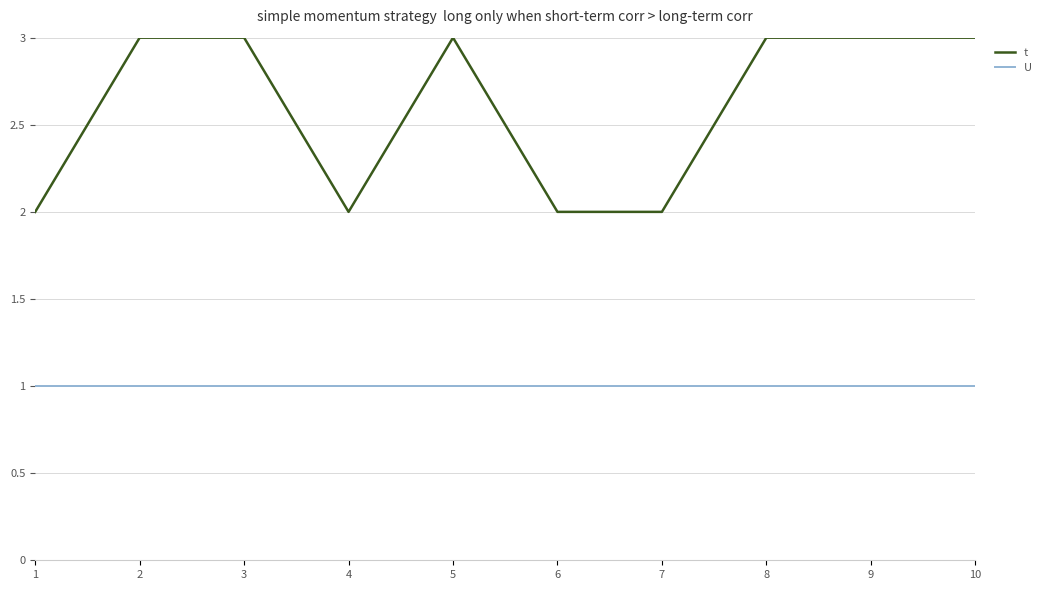

Is the value of t at 2 greater than the value of U at 1?

Yes